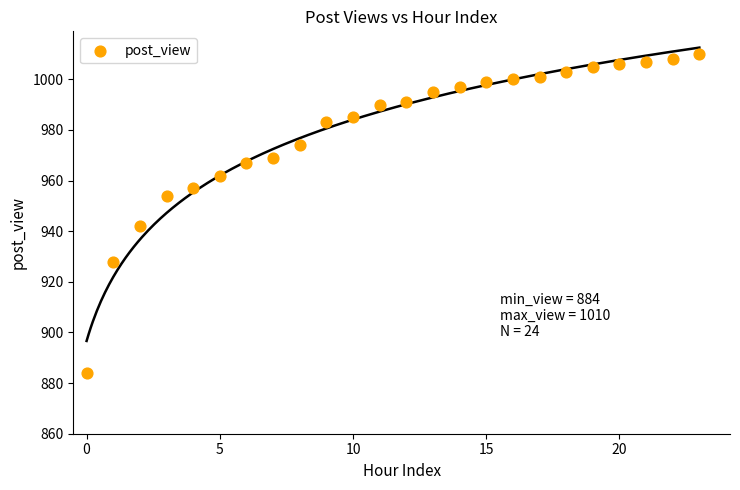

What Y value in the scatter plot is closest to 947?

942